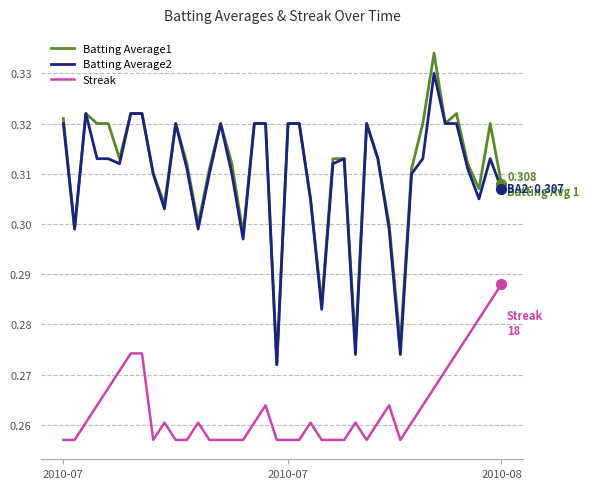

Rank the series by their maximum value, from highest to lowest.

Batting Average1, Batting Average2, Streak